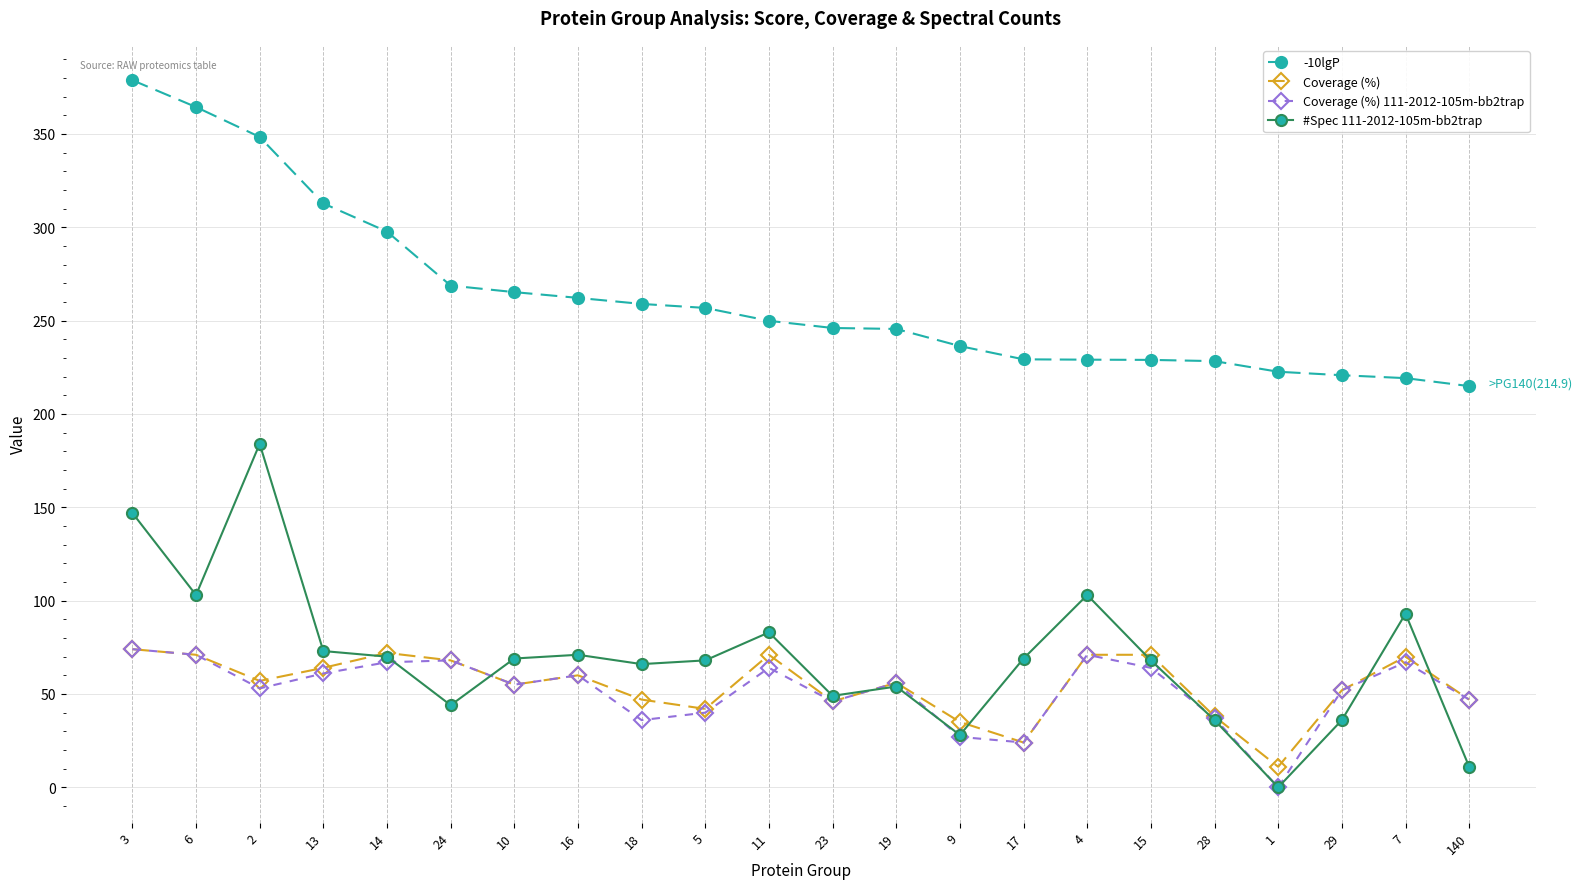

What is the average value of the Coverage (%) series?

54.6